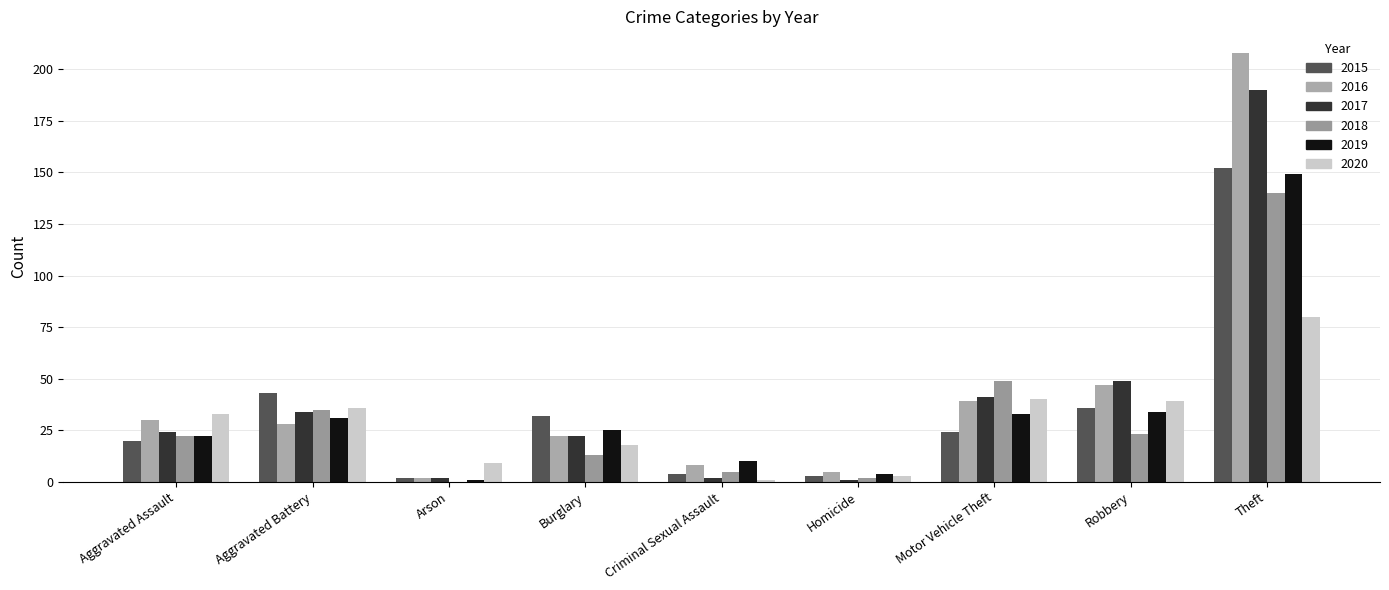

Does the chart contain stacked bars?

No